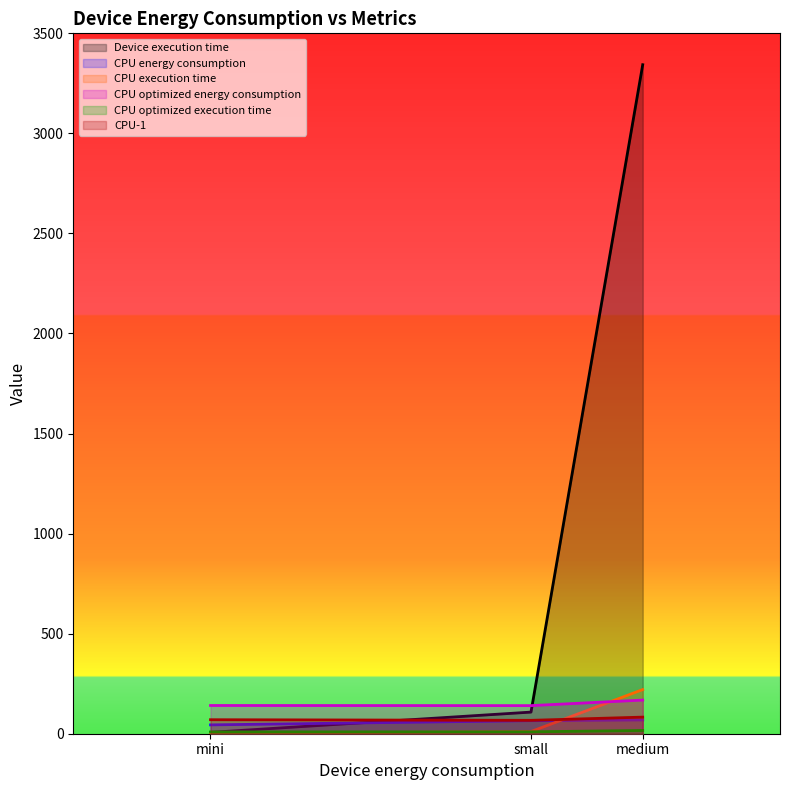

What is the lowest value of the CPU optimized energy consumption series?

140.4